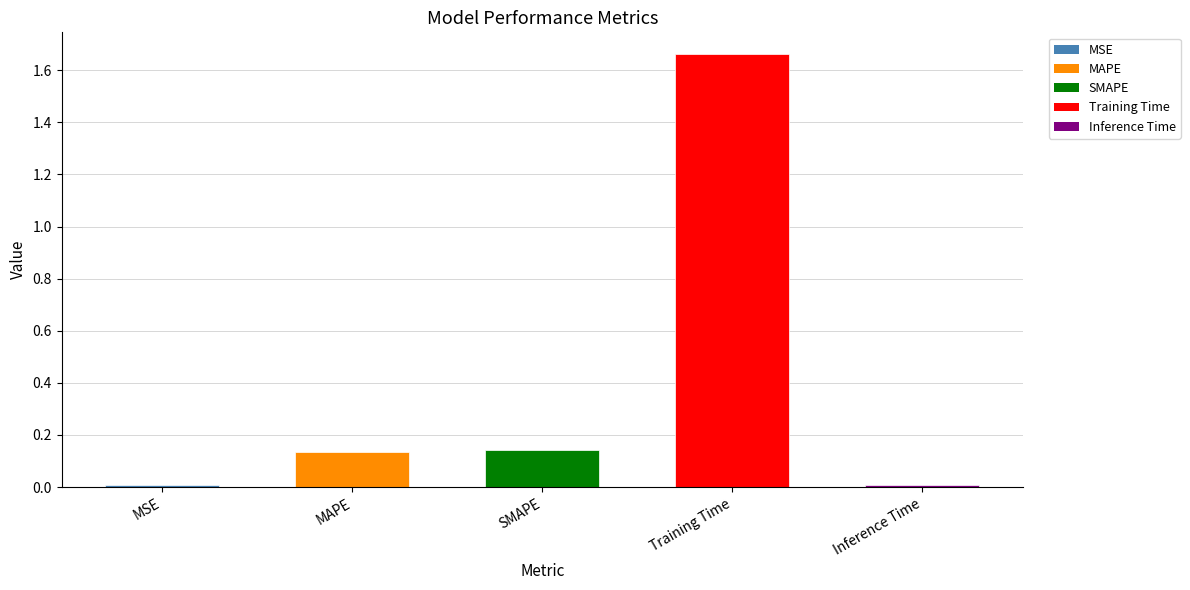

What is the change in value from MAPE to Training Time?

+1.5